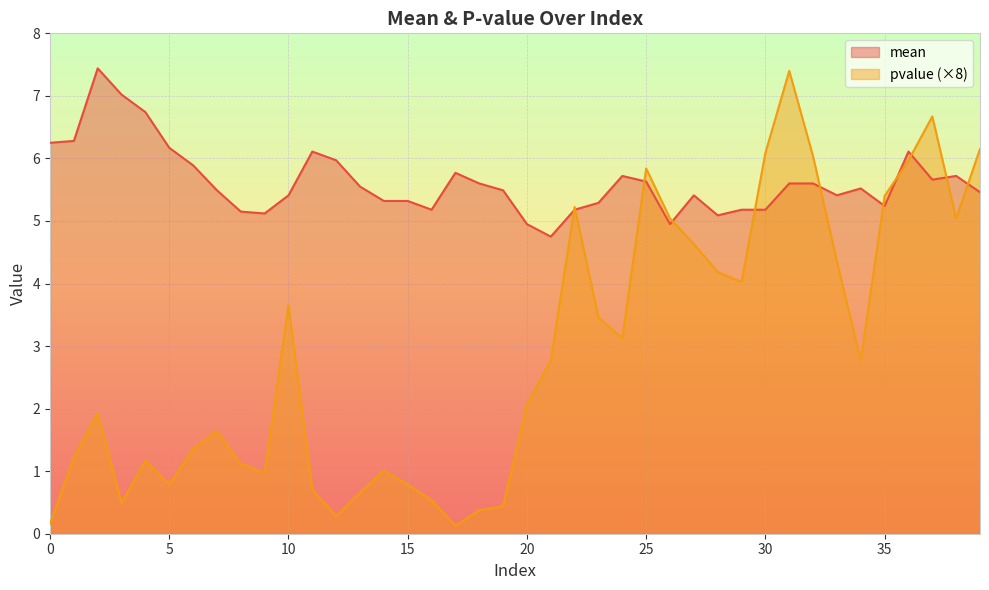

Does the chart display data point markers on the line(s)?

No